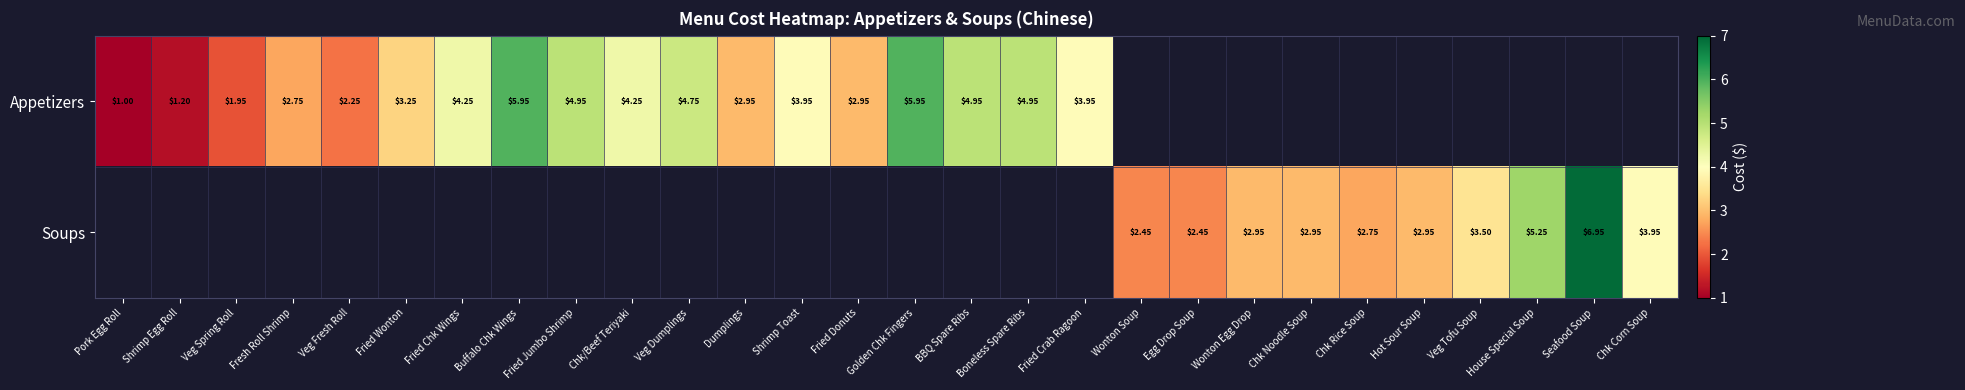

Rank the series at Shrimp Egg Roll from highest to lowest value.

Appetizers, Soups